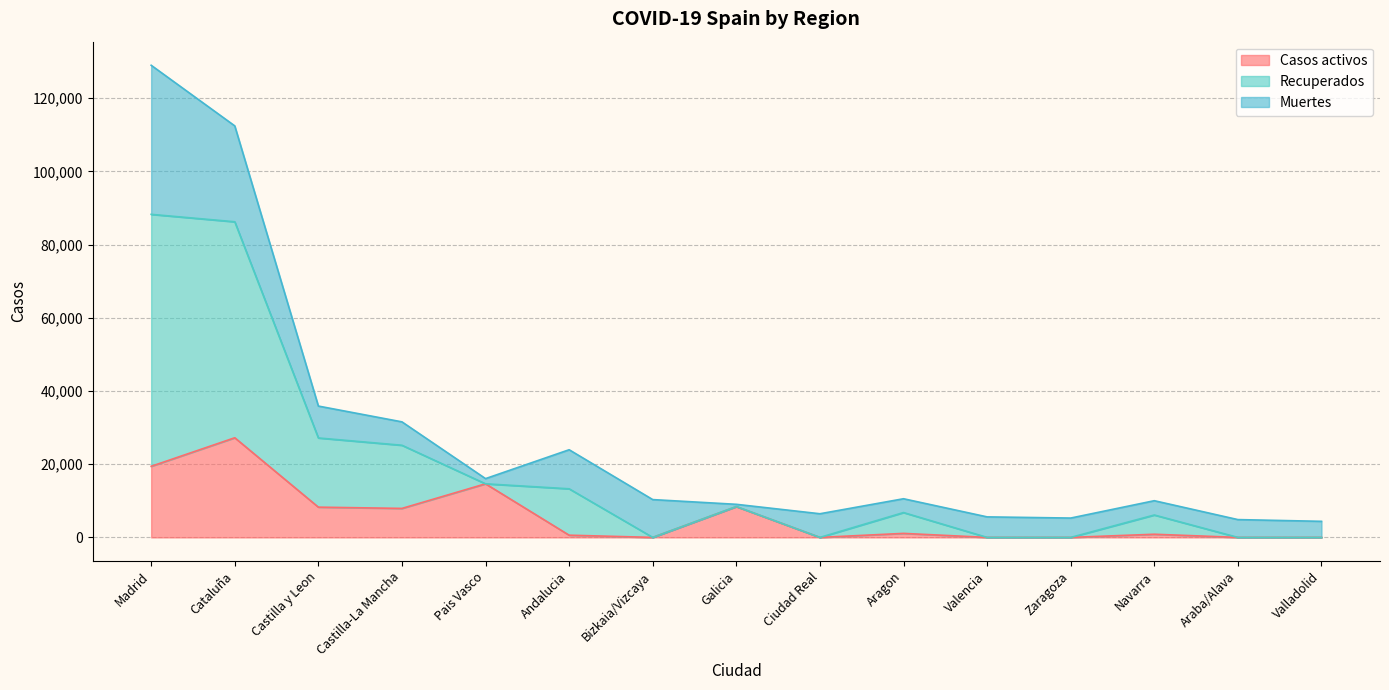

What is the difference between the maximum and minimum values in the Casos activos series?

27229